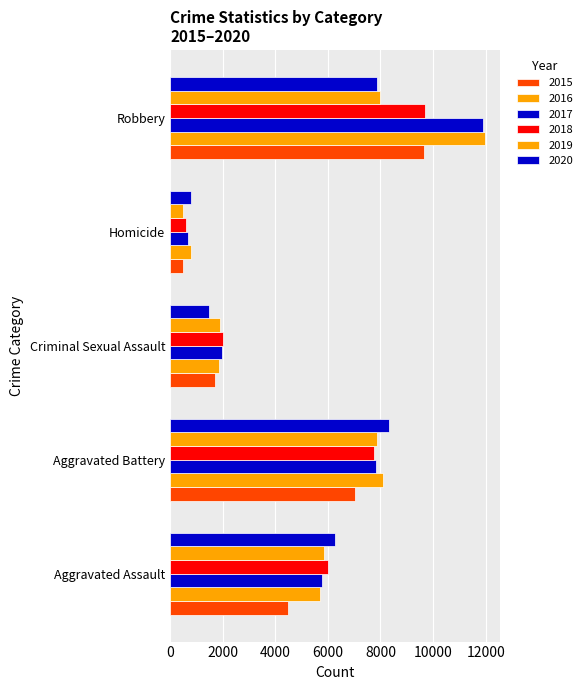

How many data points in 2020 are less than 6264?

2